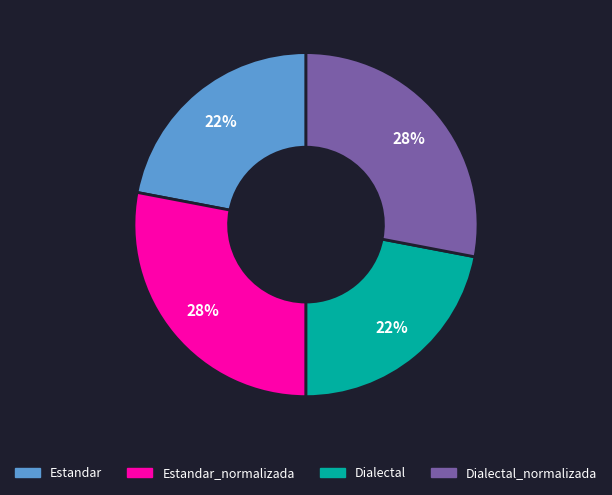

Is there a majority slice in this chart?

No